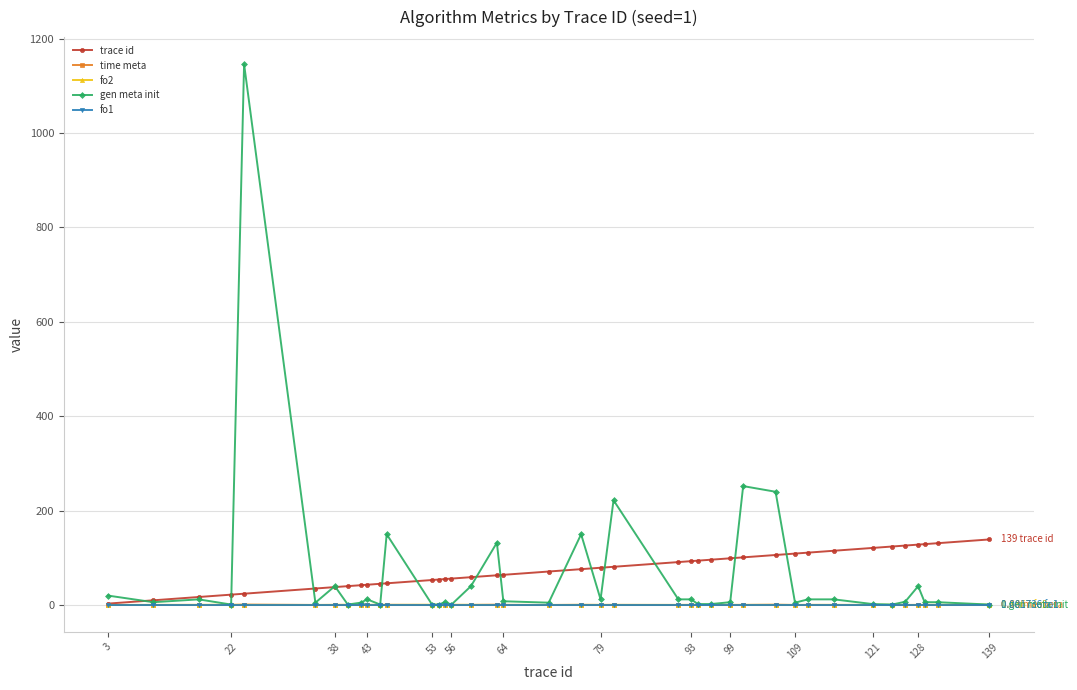

True or false: gen meta init has more than 2 interior local peaks.

True